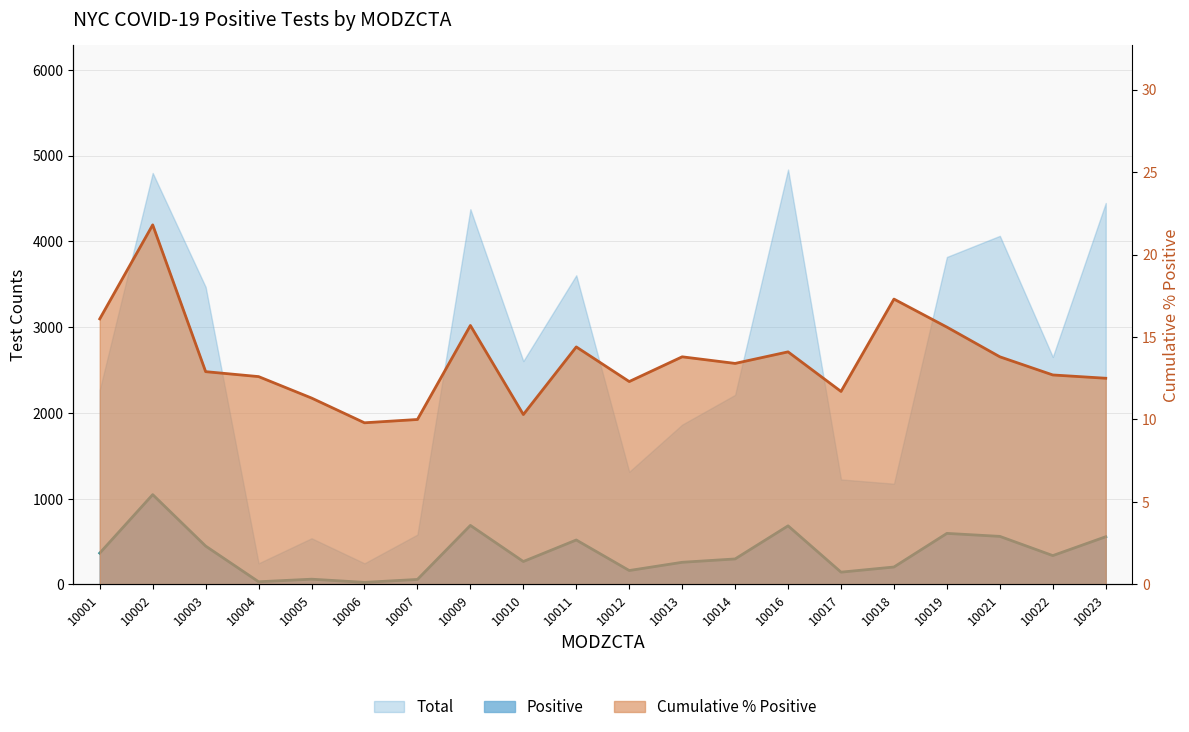

At which category does the chart reach its minimum across all series?

10006